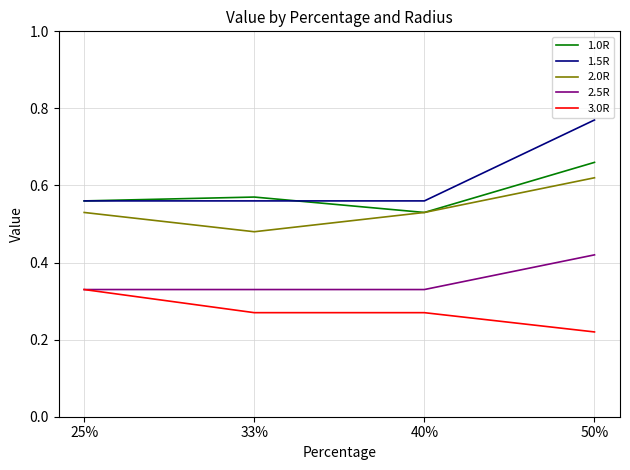

Which category has the highest value across all series?

50%